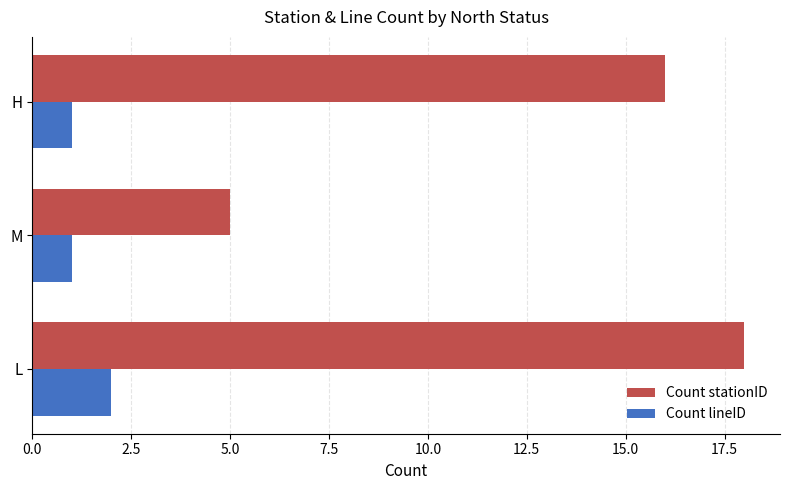

What is the difference between the maximum and minimum values in the Count stationID series?

13